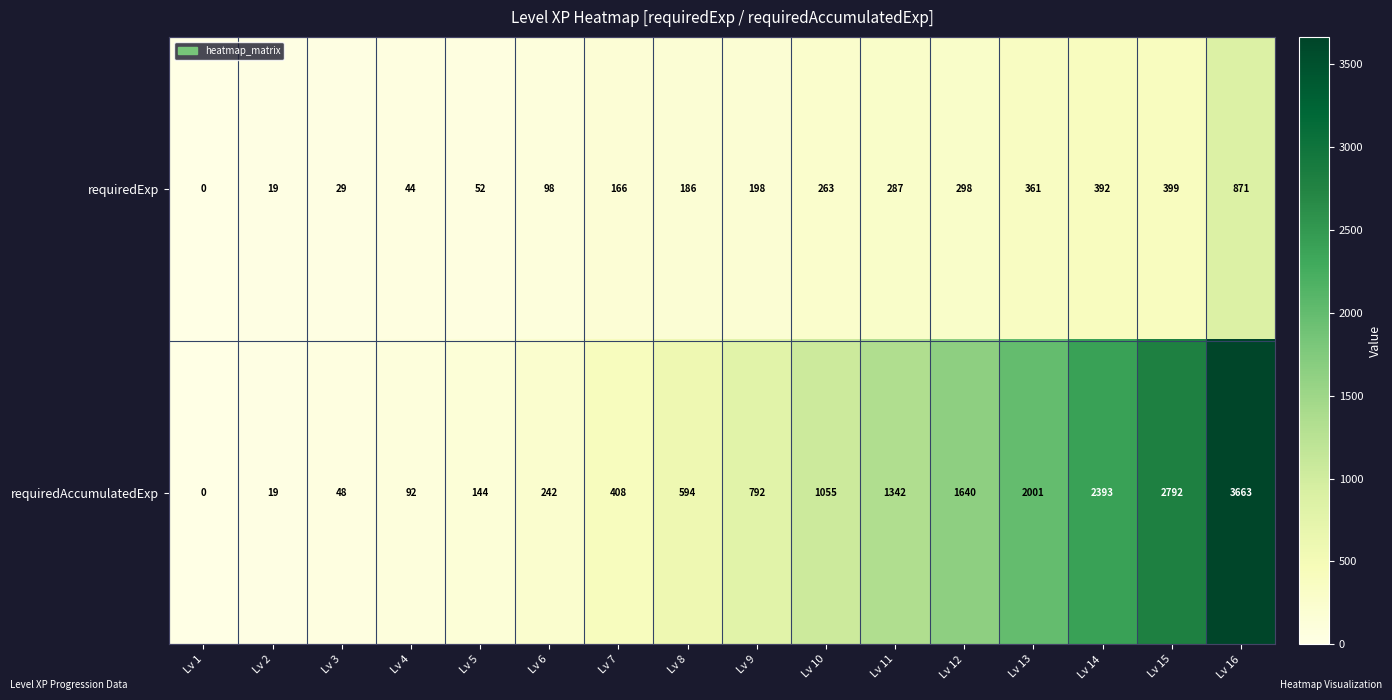

The value of requiredExp at Lv 12 is 298. True or false?

True